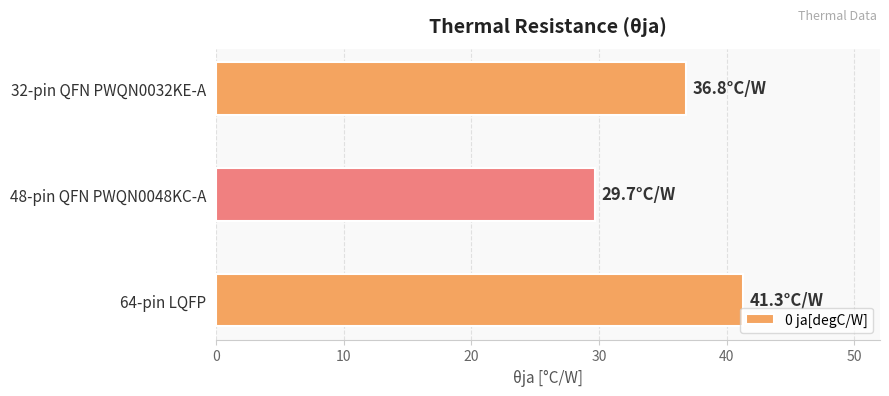

Does the chart contain stacked bars?

No